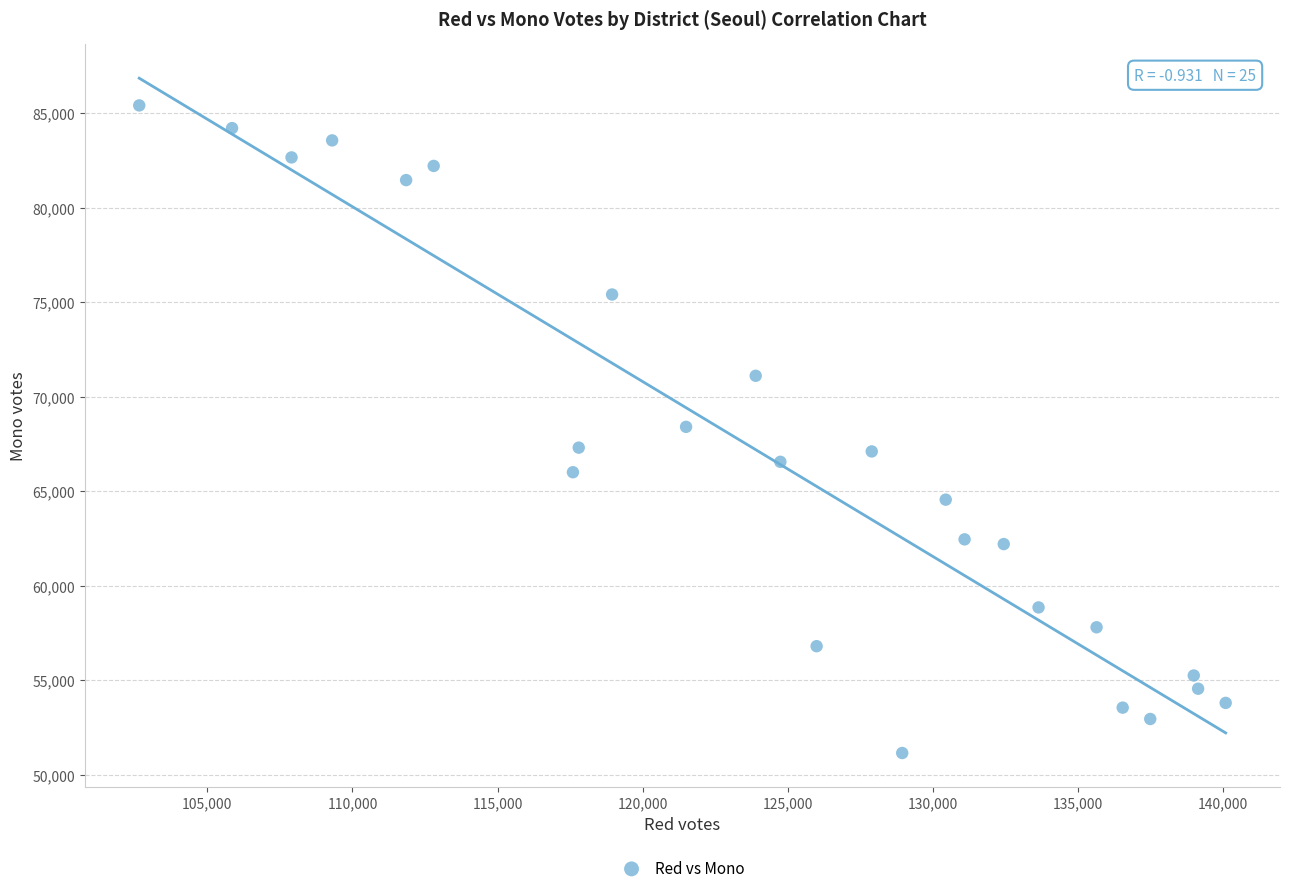

What is the range of X values (max minus min)?

37450